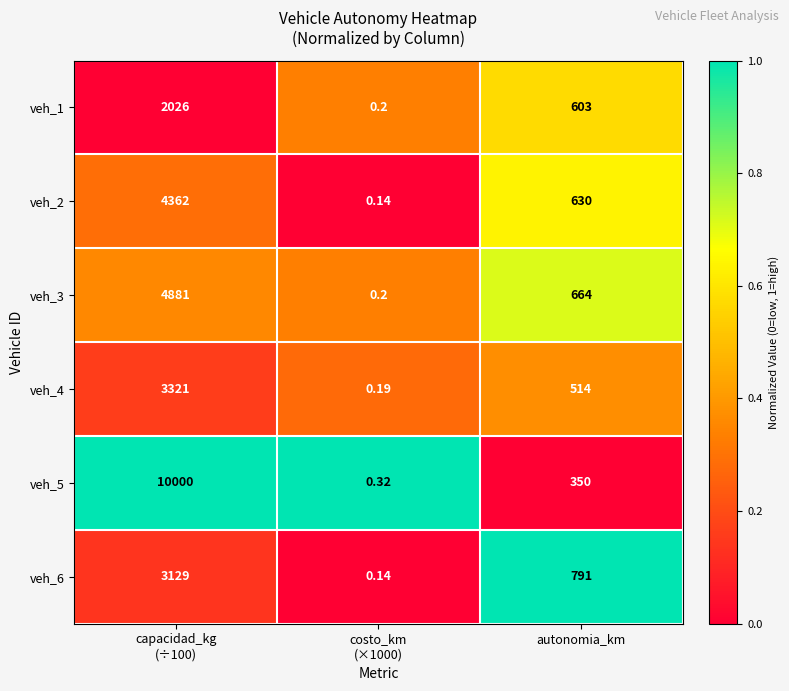

At which label is veh_6 closest to 1564?

autonomia_km